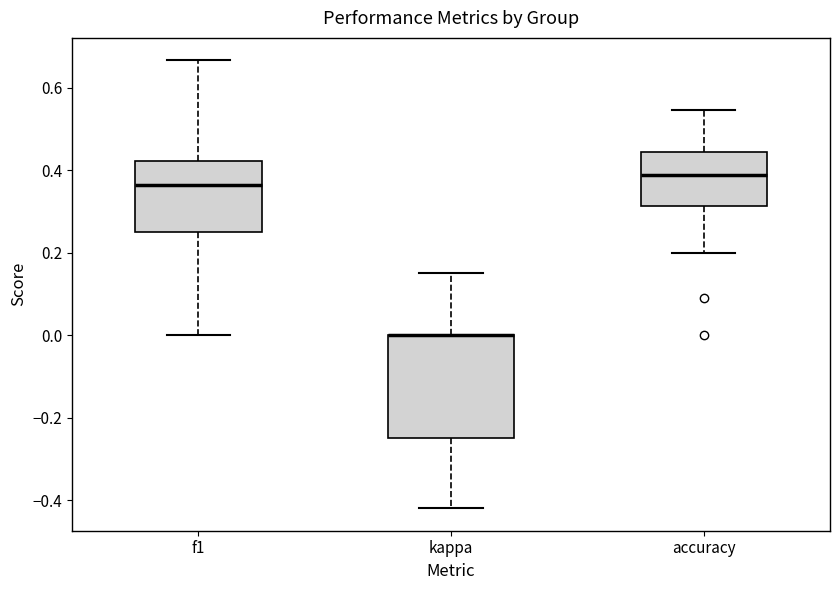

Reading left to right, transcribe this box plot: for each box, give where its median line is, the range the box spans, and where its two whiskers end, as read against the y-axis. The values are not printed on the chart, so give them approximately, as read against the axis.

f1: median 0.36, box 0.26 to 0.42, whiskers 0.00 to 0.66
kappa: median 0.00 (drawn on the box's upper edge), box -0.24 to 0.00, whiskers -0.42 to 0.16
accuracy: median 0.38, box 0.32 to 0.44, whiskers 0.20 to 0.54